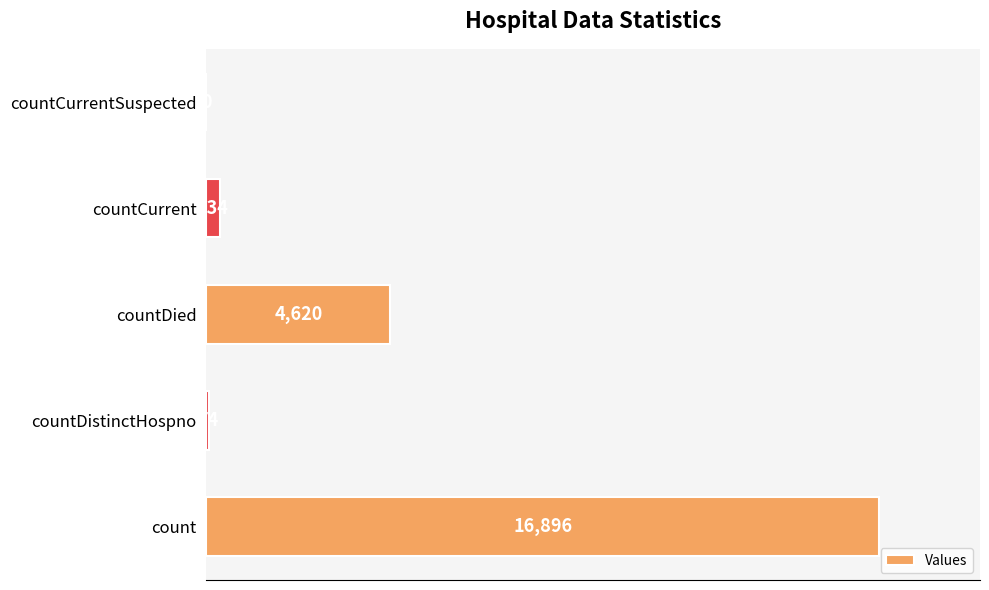

At which label is the value closest to 8448?

countDied